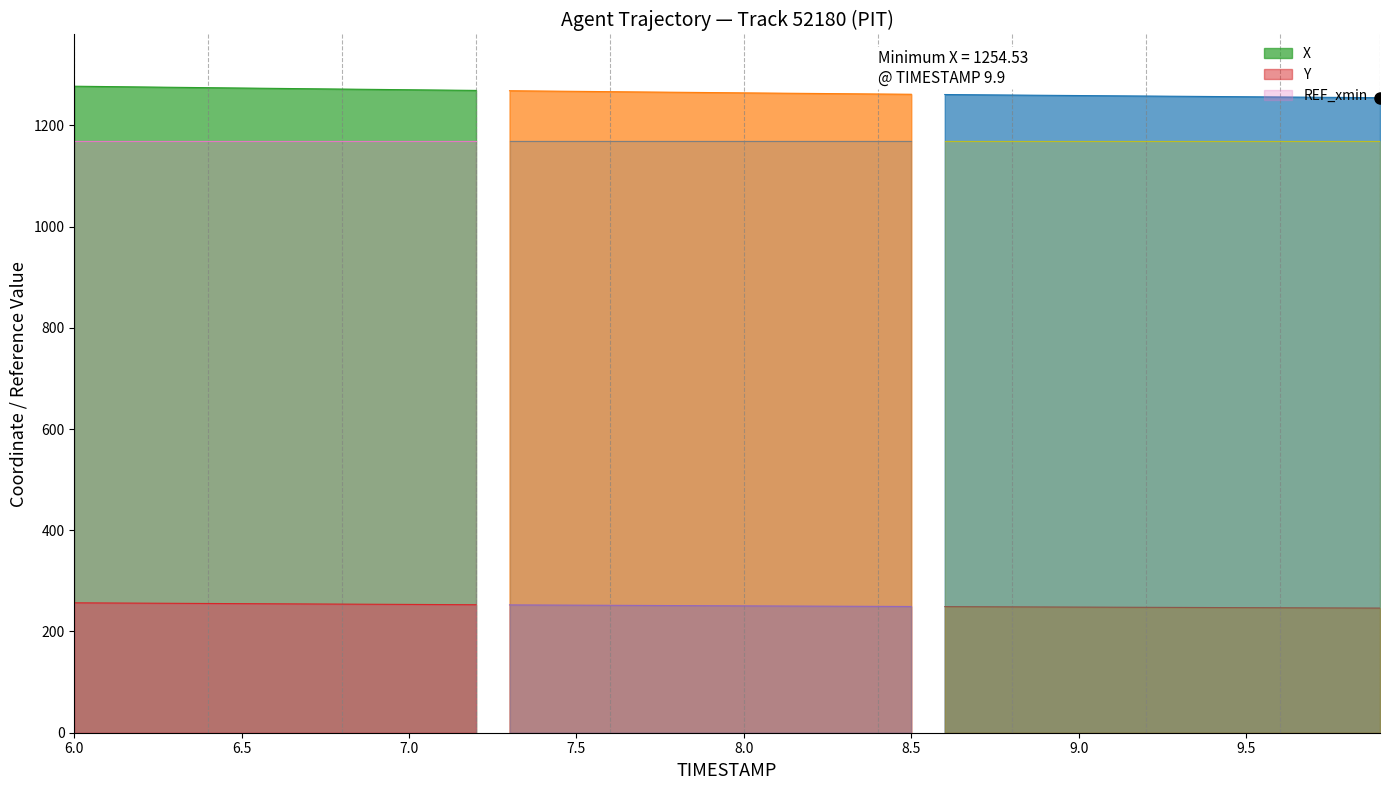

True or false: REF_xmin has a value of 407.0 at 0.

False